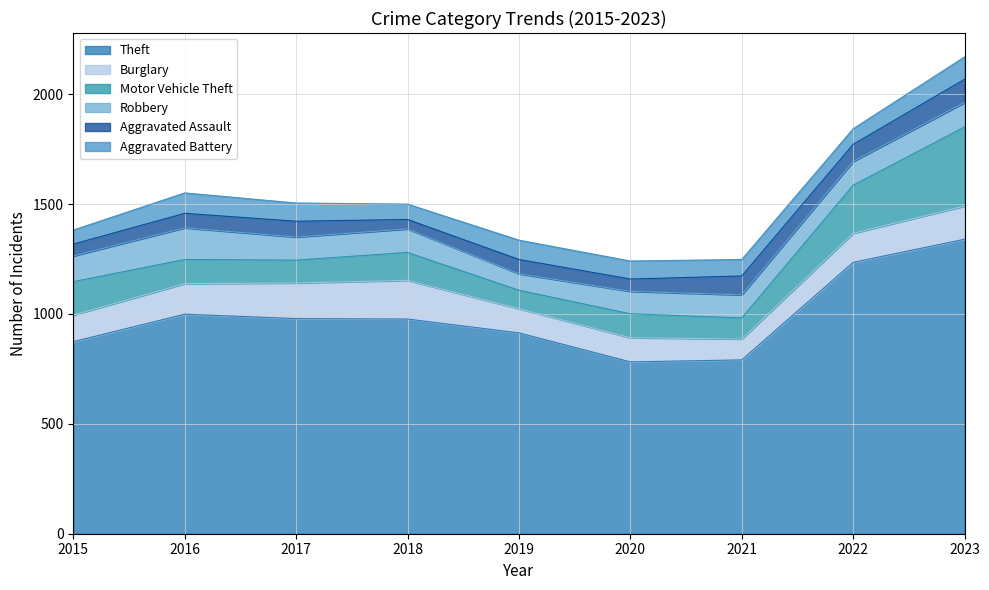

What are all the series names shown in the legend?

Theft, Burglary, Motor Vehicle Theft, Robbery, Aggravated Assault, Aggravated Battery